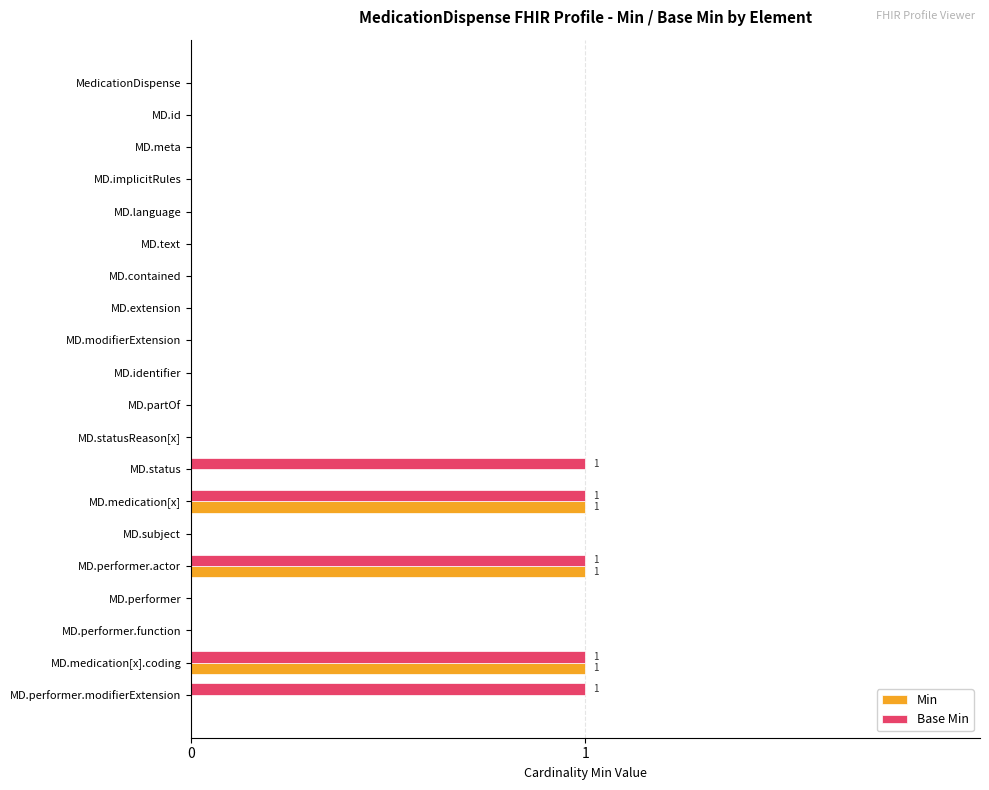

What is the highest value of the Min series?

1